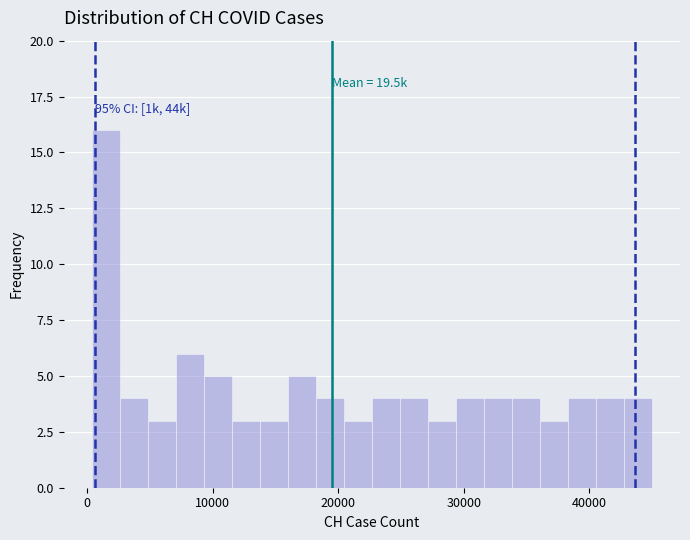

Around what value on the x-axis is the tallest bar? Give the approximate position of its centre, as read against the axis.

1000